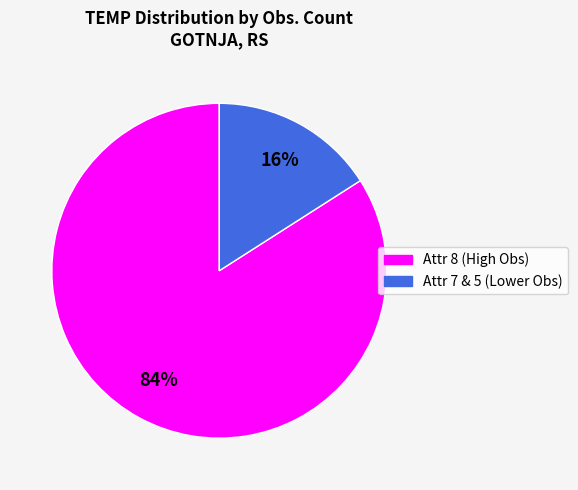

Is there a majority slice in this chart?

Yes